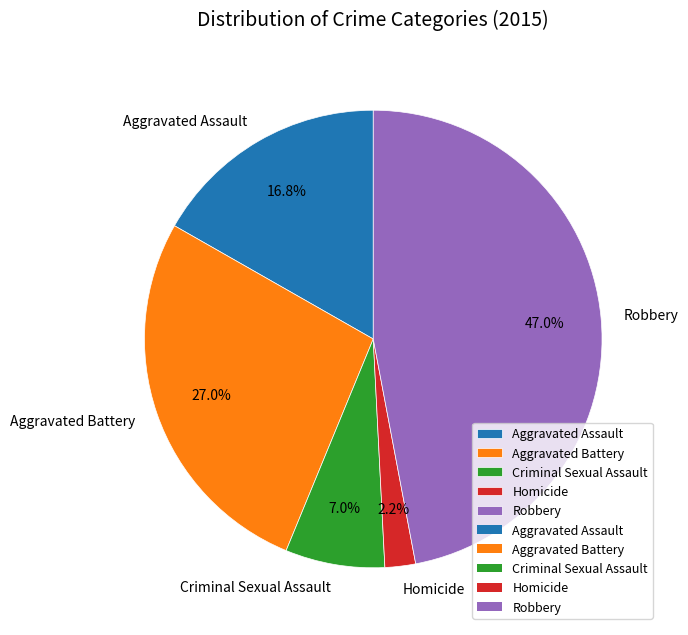

True or false: Criminal Sexual Assault accounts for 1% of the total.

False